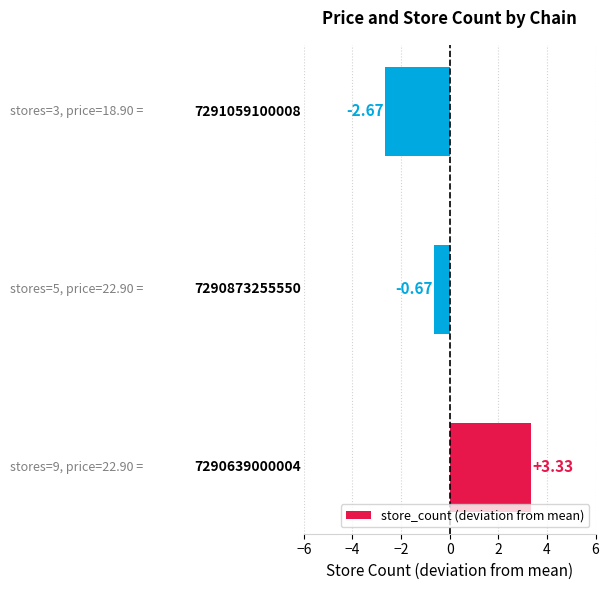

What is the difference between the second highest and minimum values?

2.0